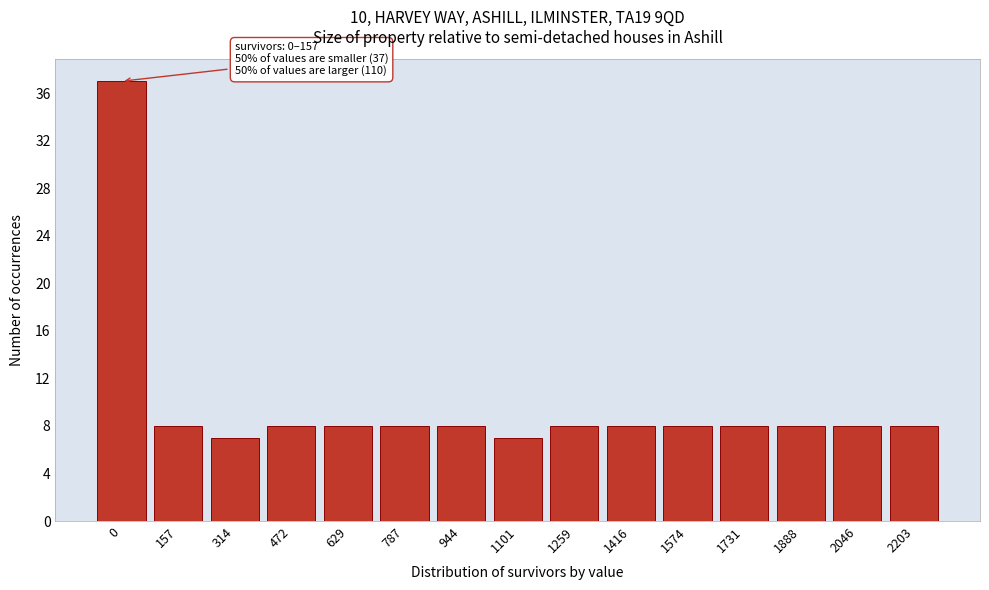

Reading left to right, transcribe all the data shown in this chart.

37	8	7	8	8	8	8	7	8	8	8	8	8	8	8